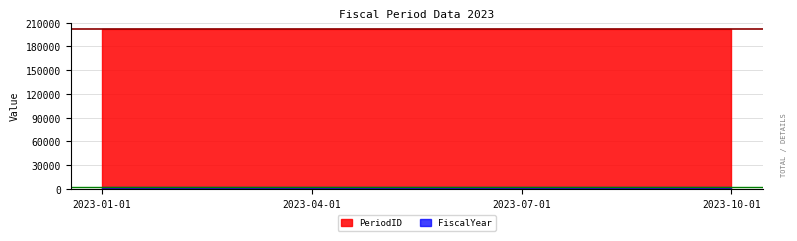

True or false: FiscalYear and PeriodID intersect in this chart.

False